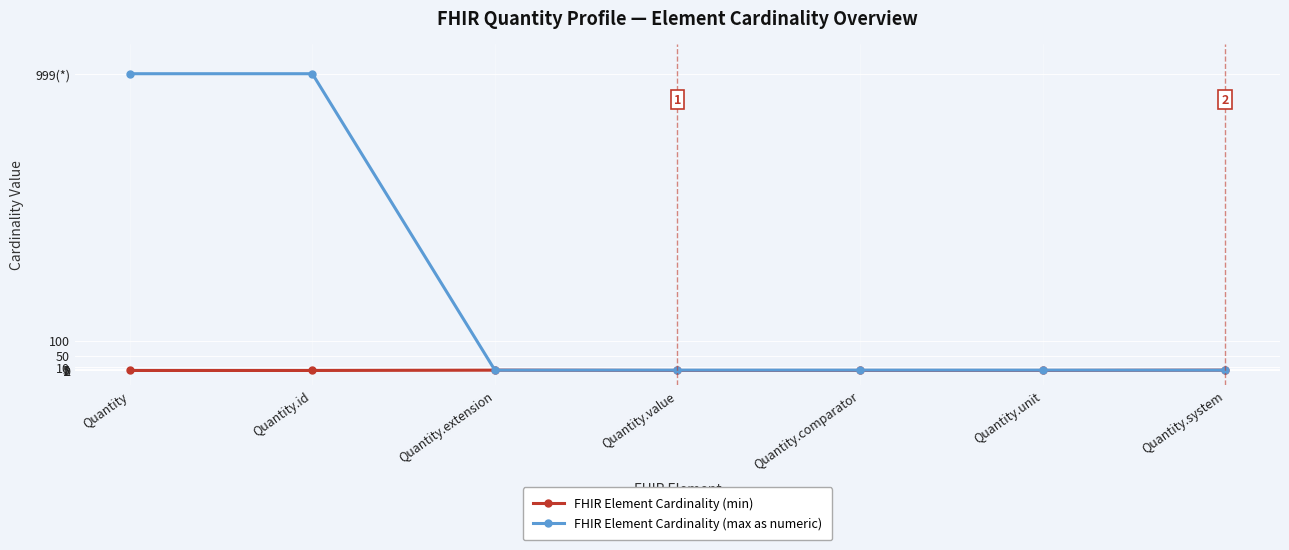

Rank the series at Quantity.id from lowest to highest value.

FHIR Element Cardinality (min), FHIR Element Cardinality (max as numeric)